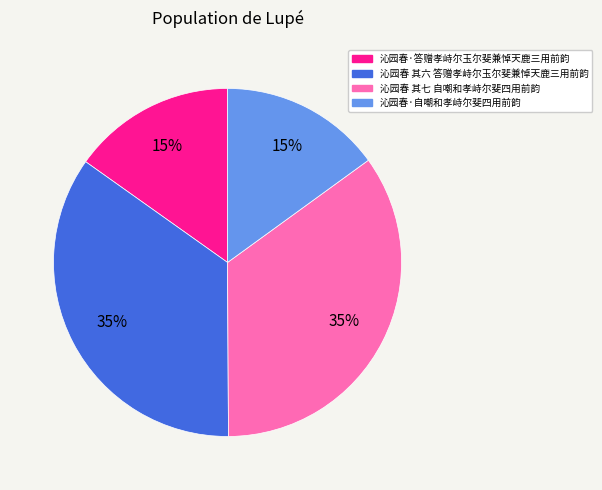

To the nearest percent, what is the combined percentage of 沁园春 其七 自嘲和孝峙尔斐四用前韵 and 沁园春·自嘲和孝峙尔斐四用前韵?

50%